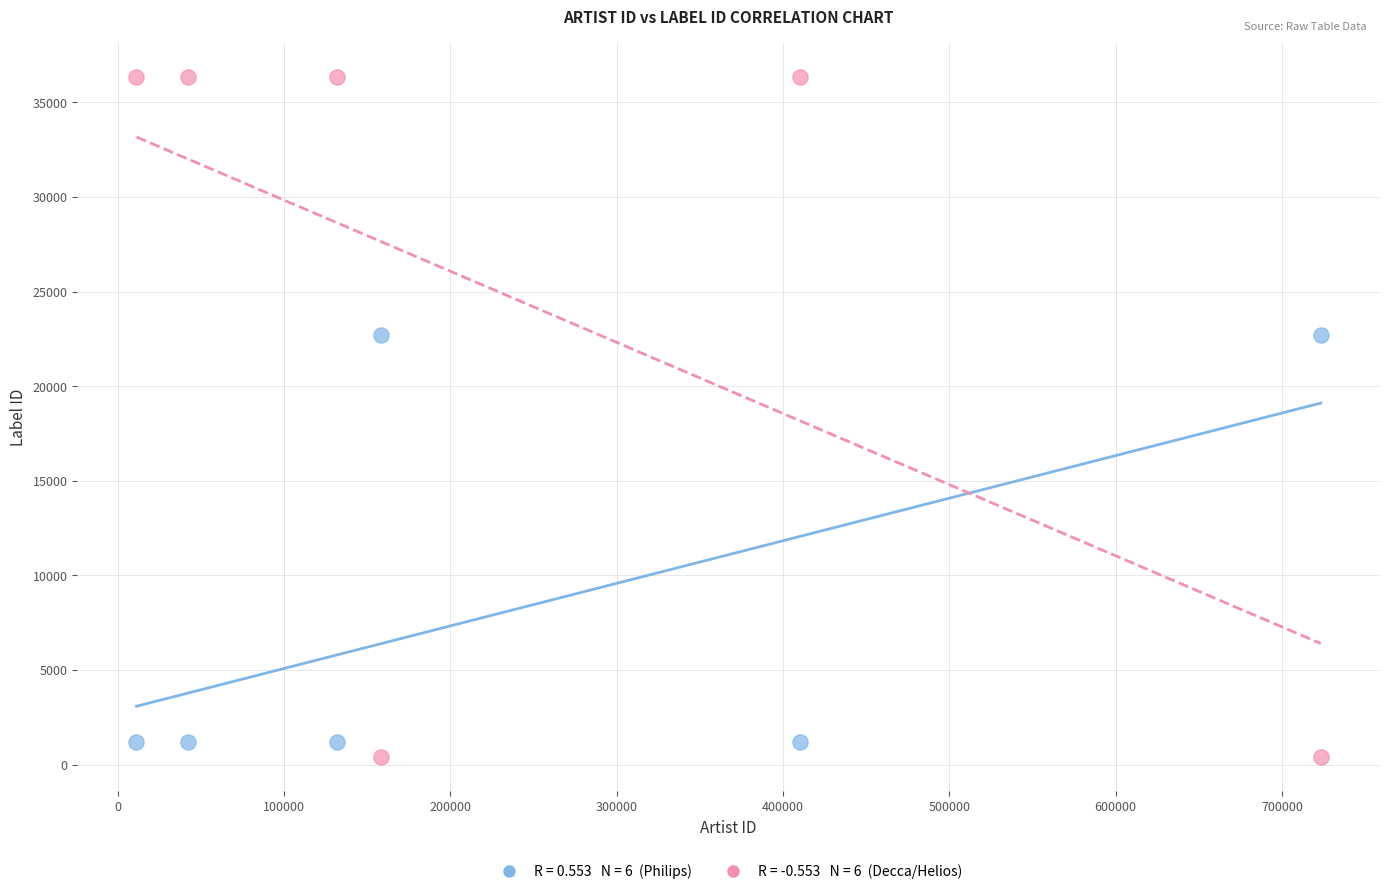

Across all data points, what is the average X value?

246163